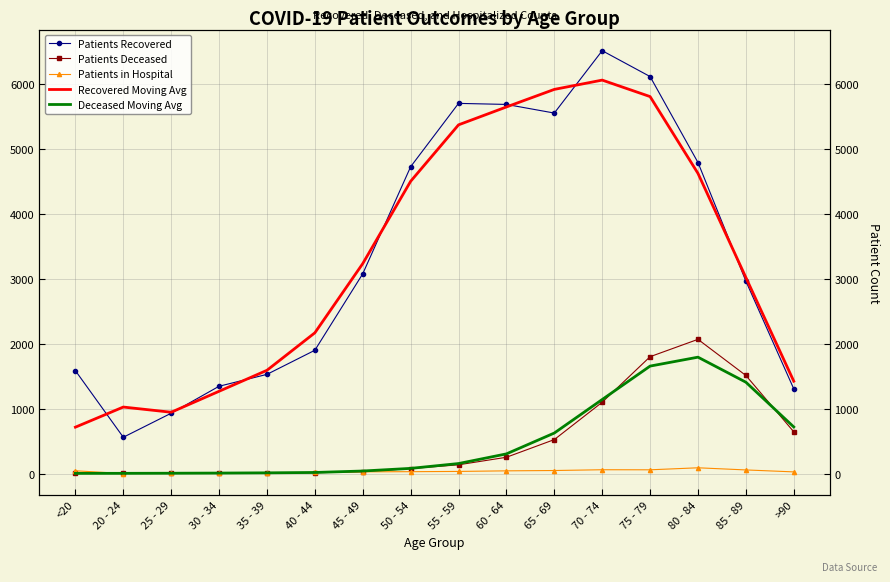

Is this an area chart (filled region under the line)?

No